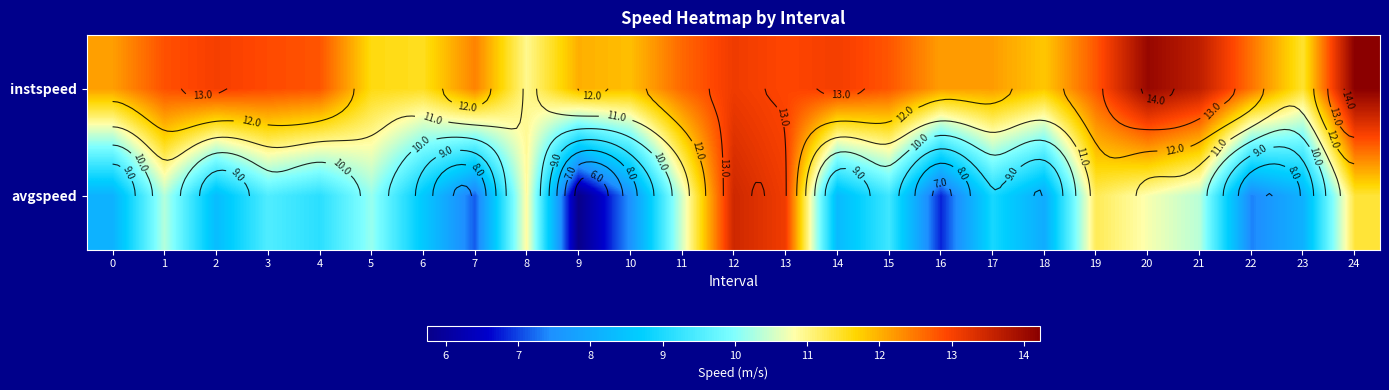

Read the instspeed value at 1.

12.8